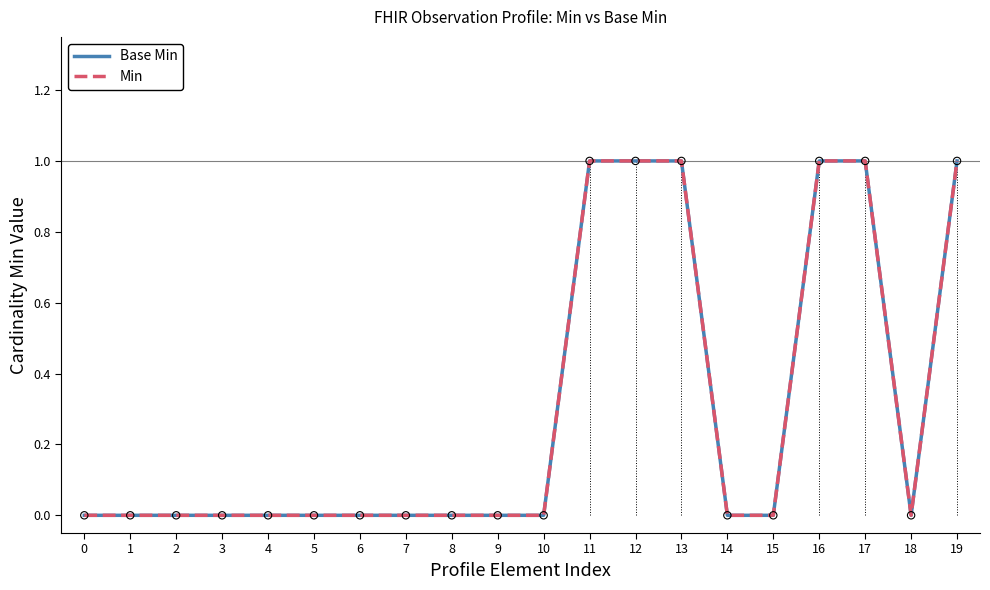

At which category is the sum across all series the highest?

11